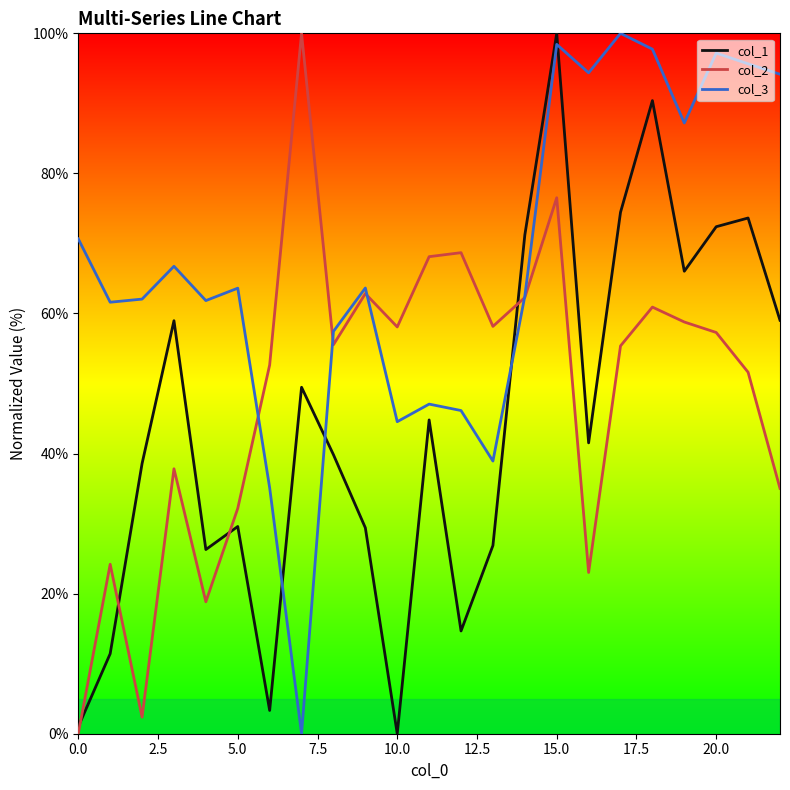

Which series ends up on top after the final intersection of col_3 and col_1?

col_3